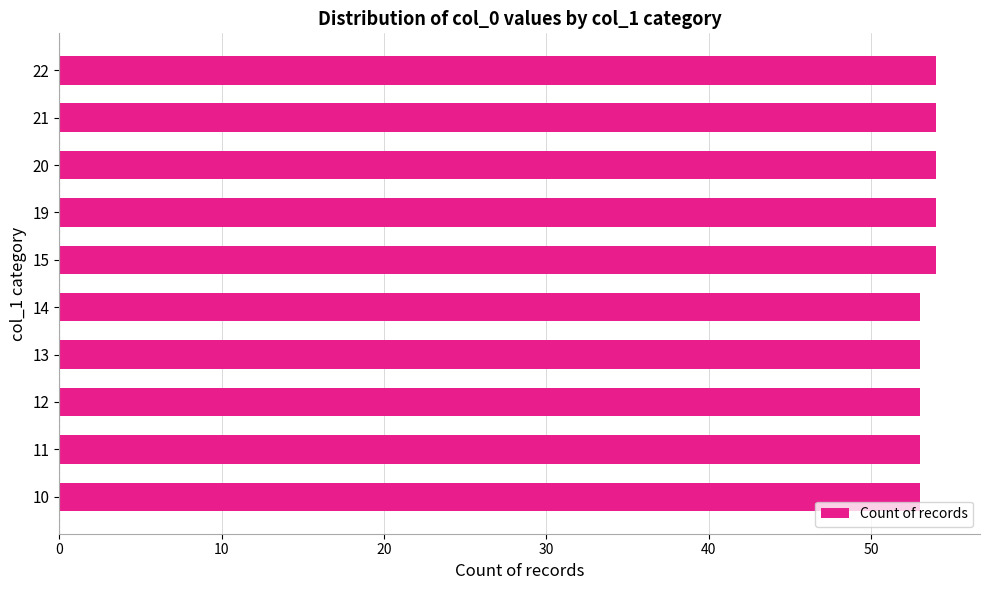

What is the ratio of the value at 13 to the value at 19?

1.0